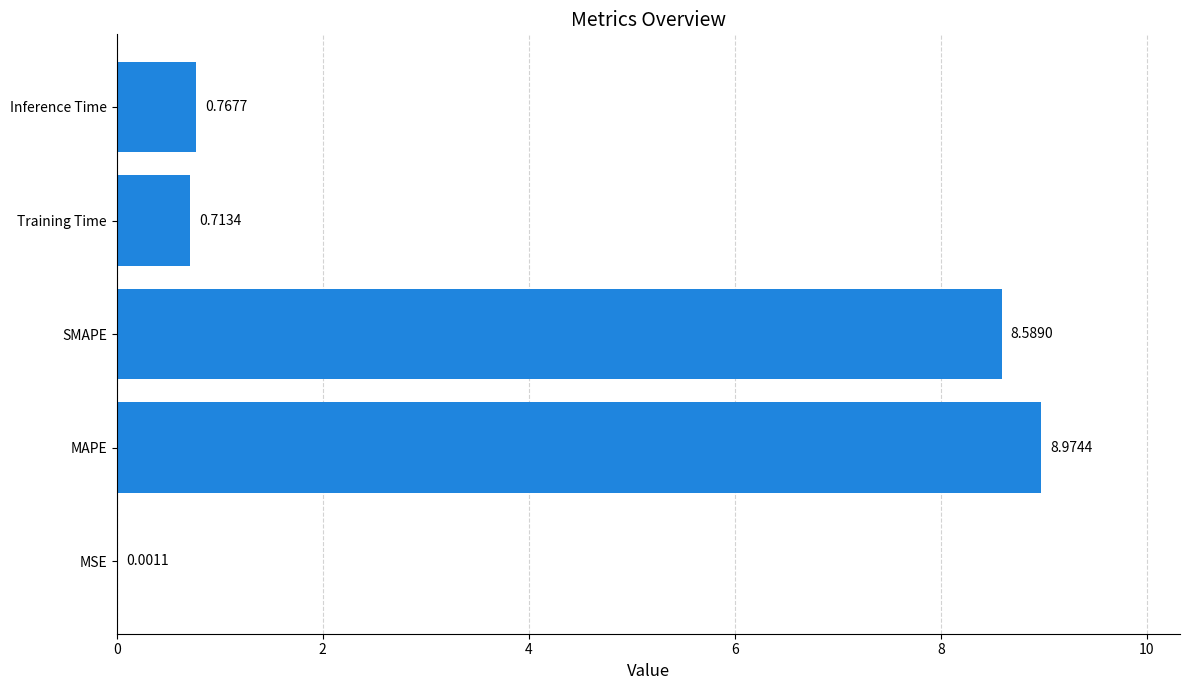

At which label is the value closest to 4?

Inference Time